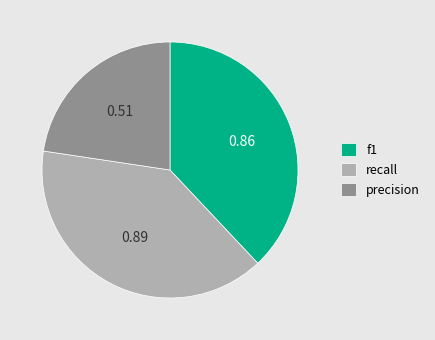

Between f1 and precision, which is larger?

f1